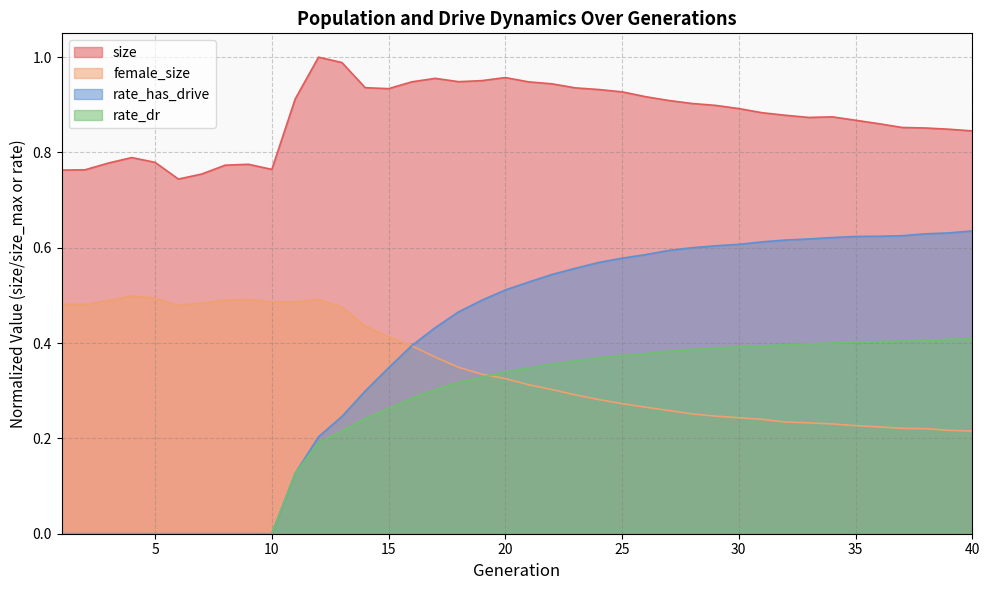

Which category has the highest value in the rate_has_drive series?

40